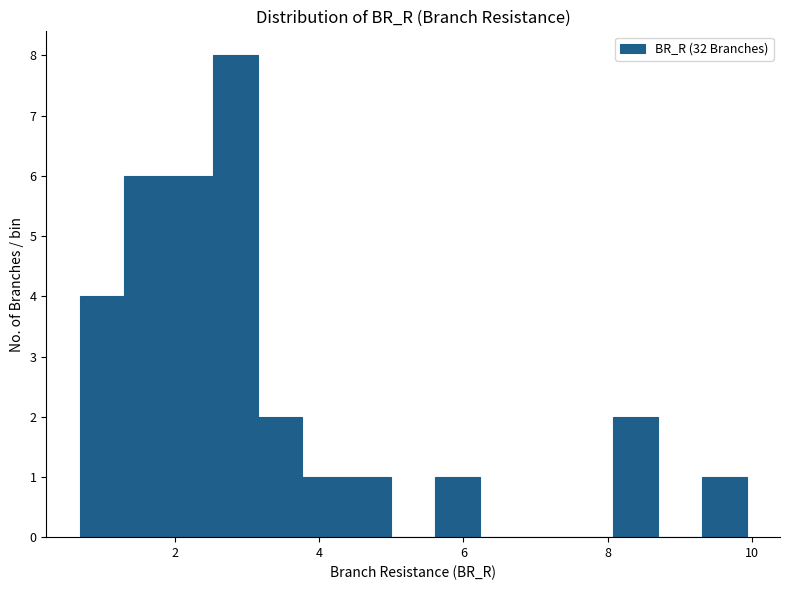

Around what value on the x-axis is the tallest bar? Give the approximate position of its centre, as read against the axis.

2.8